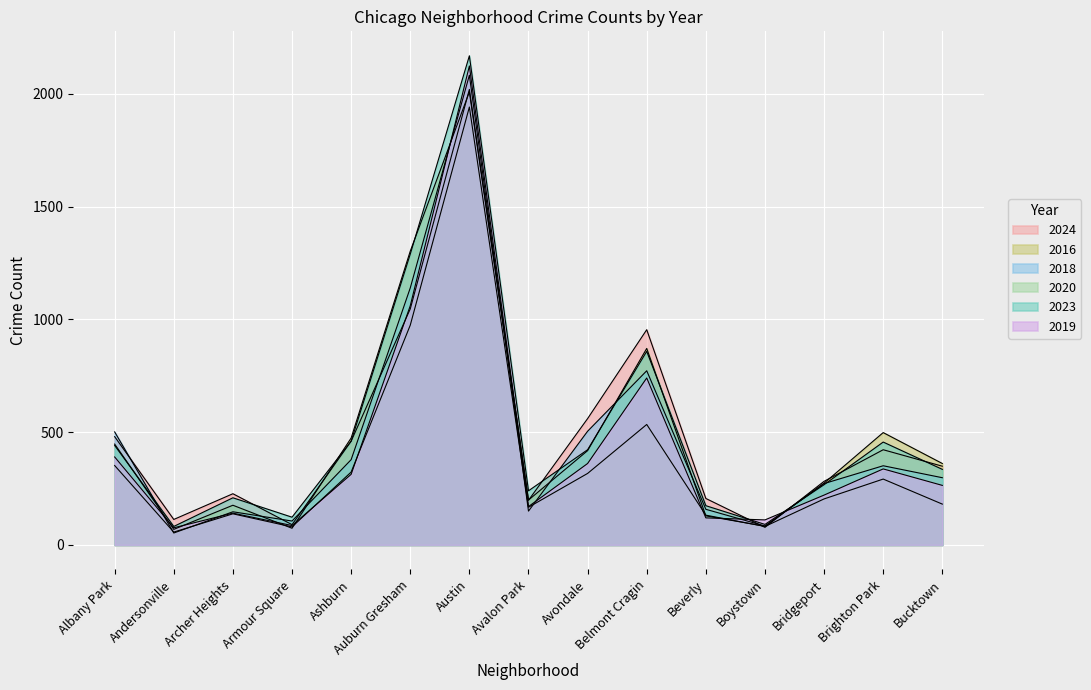

What value does the 2020 series have at Ashburn?

323